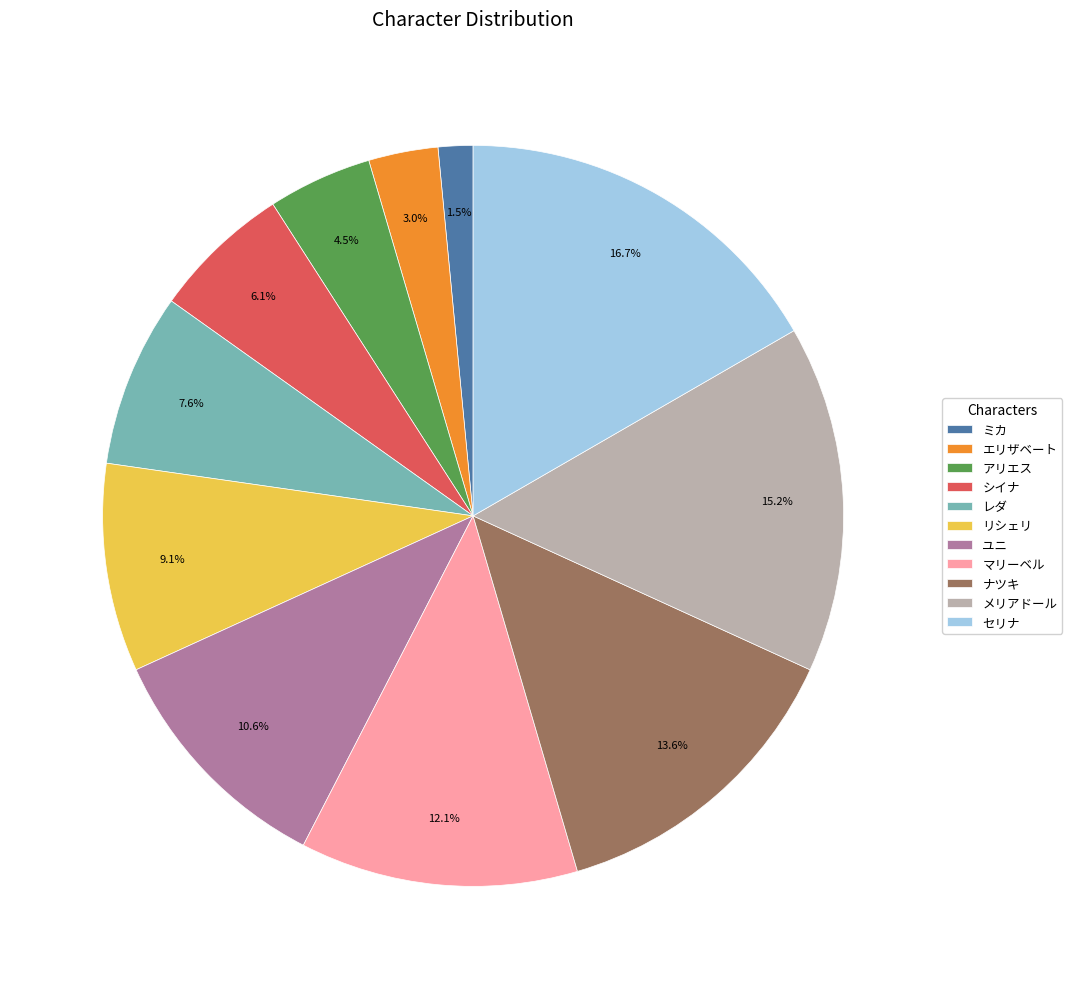

Which category has the biggest portion of the pie?

セリナ